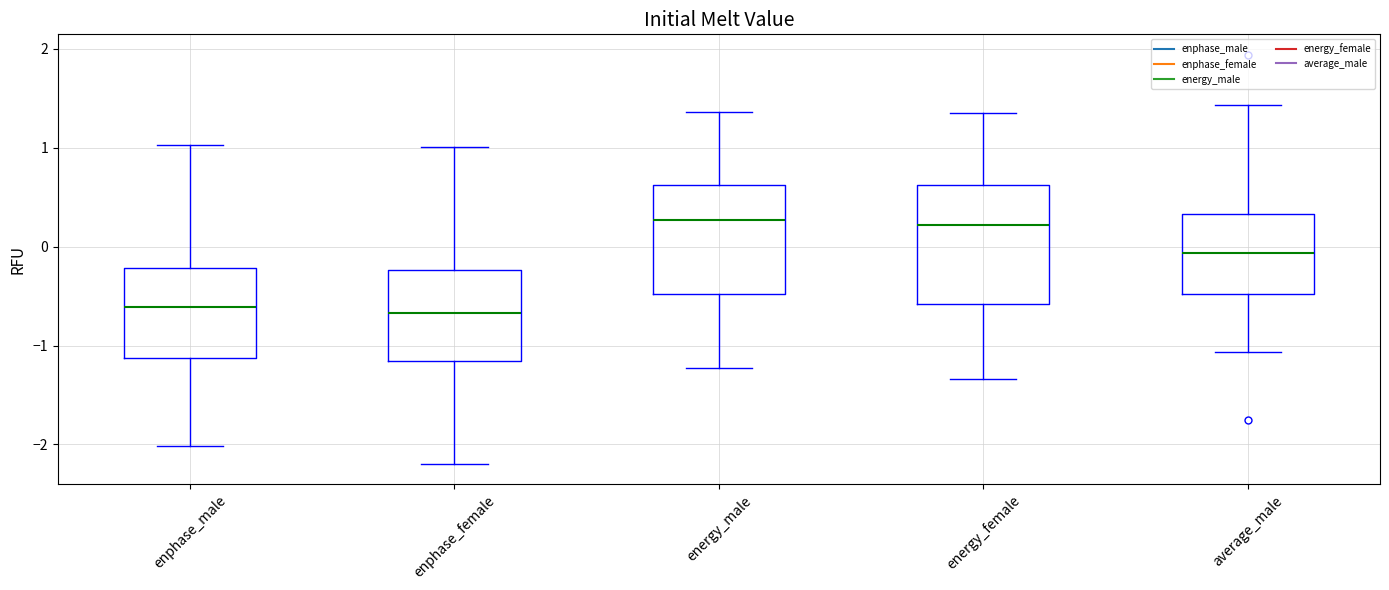

Comparing the boxes themselves (not the whiskers), which one is the tallest?

energy_female